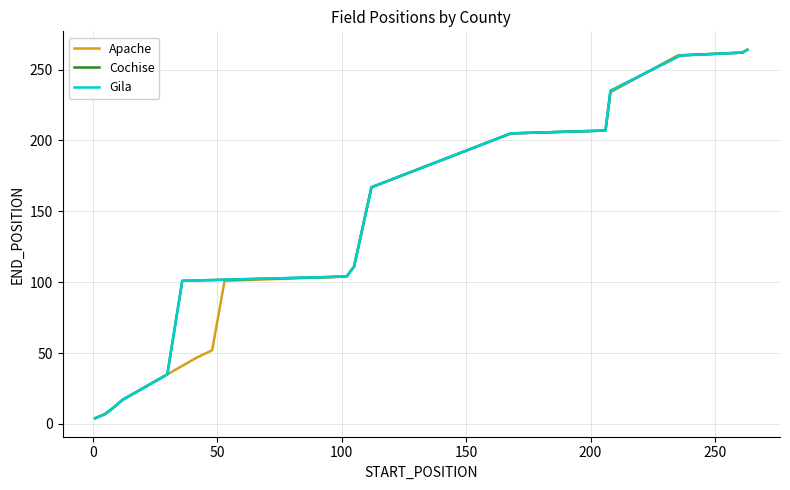

What is the maximum value for Apache?

264